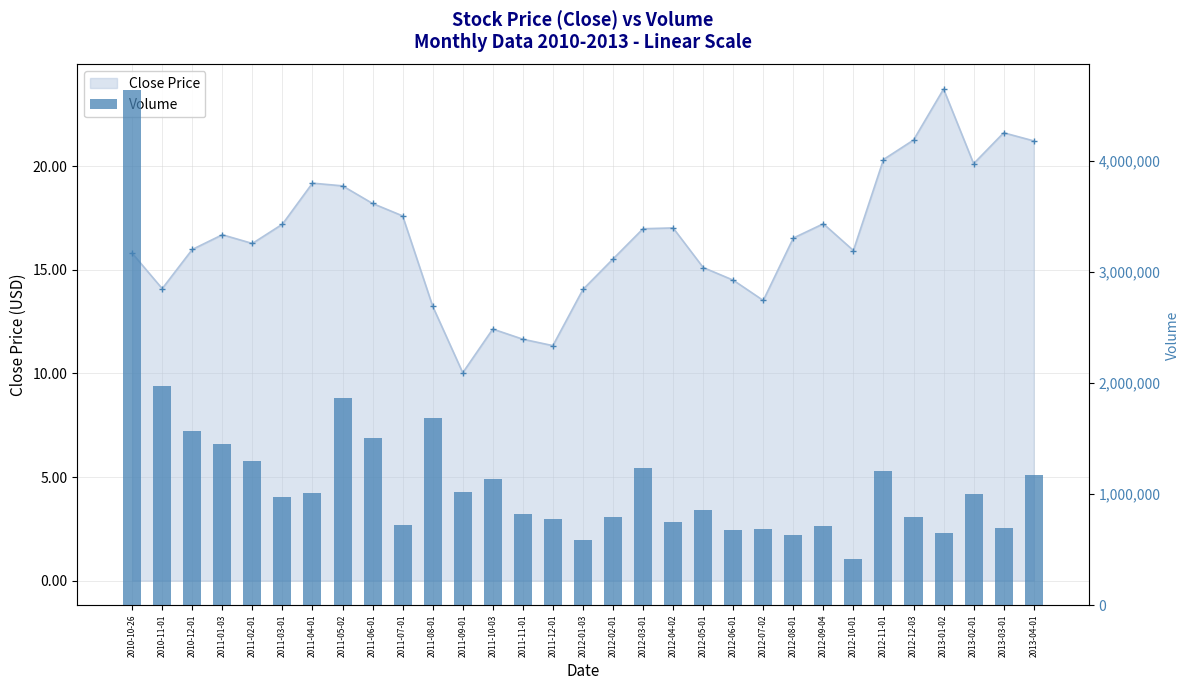

Between 2012-03-01 and 2011-02-01, which is larger?

2011-02-01